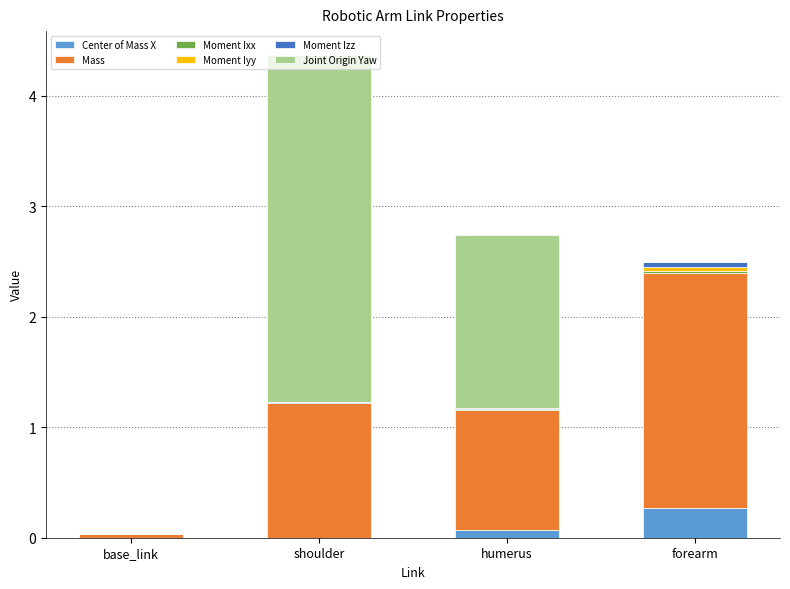

At which category is the sum across all series the highest?

shoulder